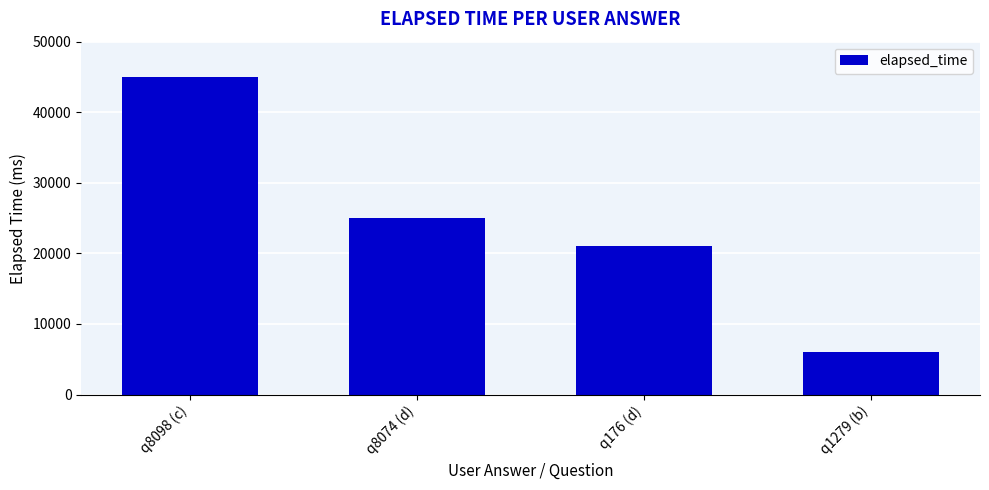

What is the greatest value displayed?

45000